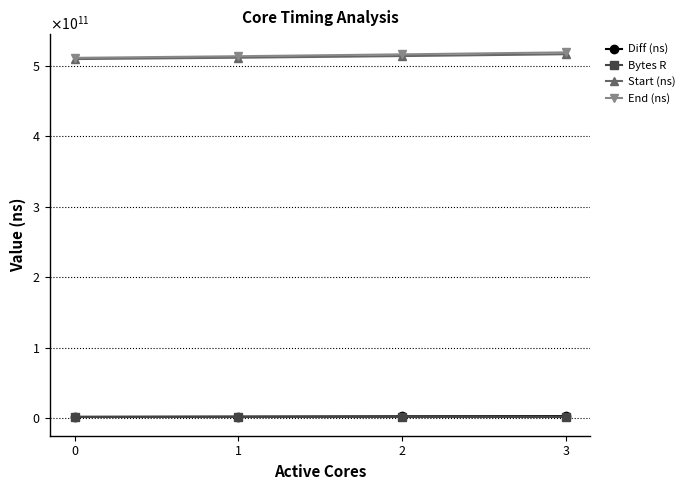

Which has a higher value, 0 or 3?

3